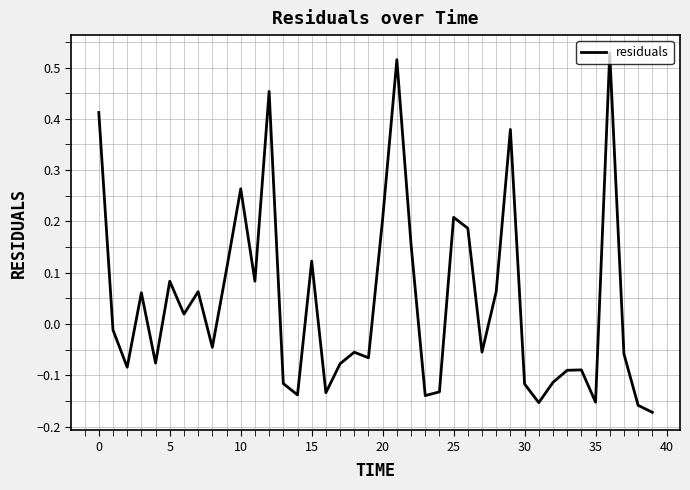

What is the difference between the maximum and minimum values?

0.7